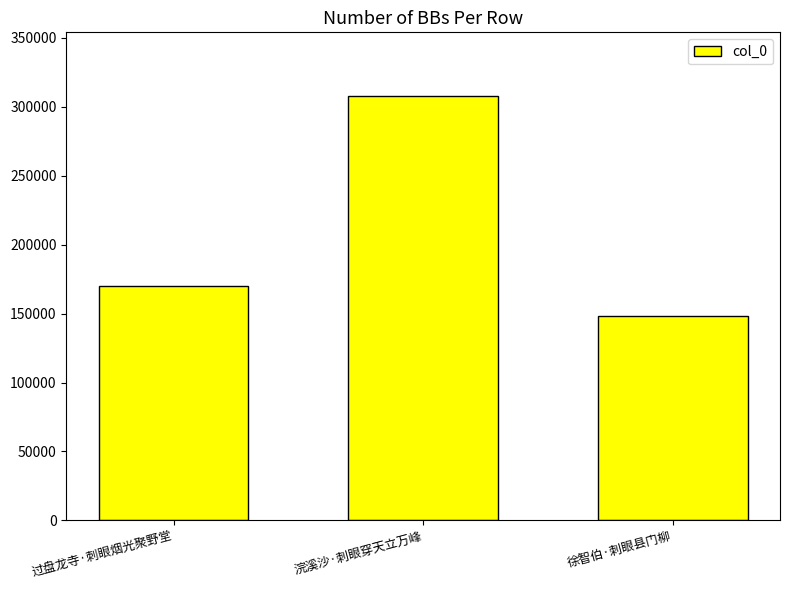

Is it true that the value at 过盘龙寺·刺眼烟光聚野堂 is 239192?

False